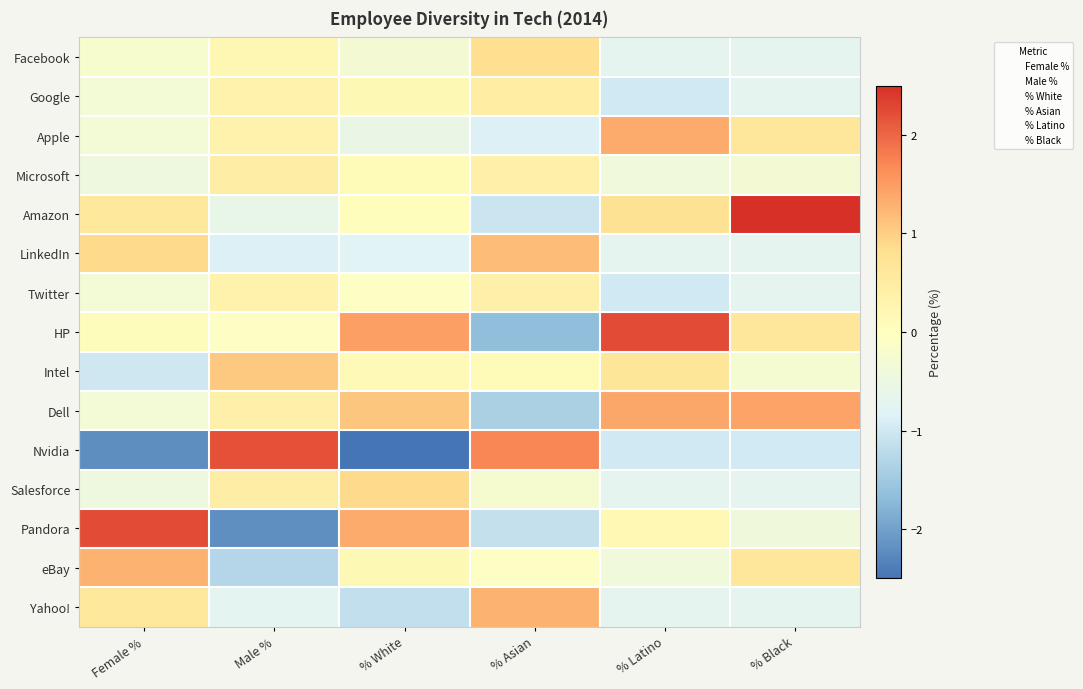

At which category is the sum across all series the highest?

Female %